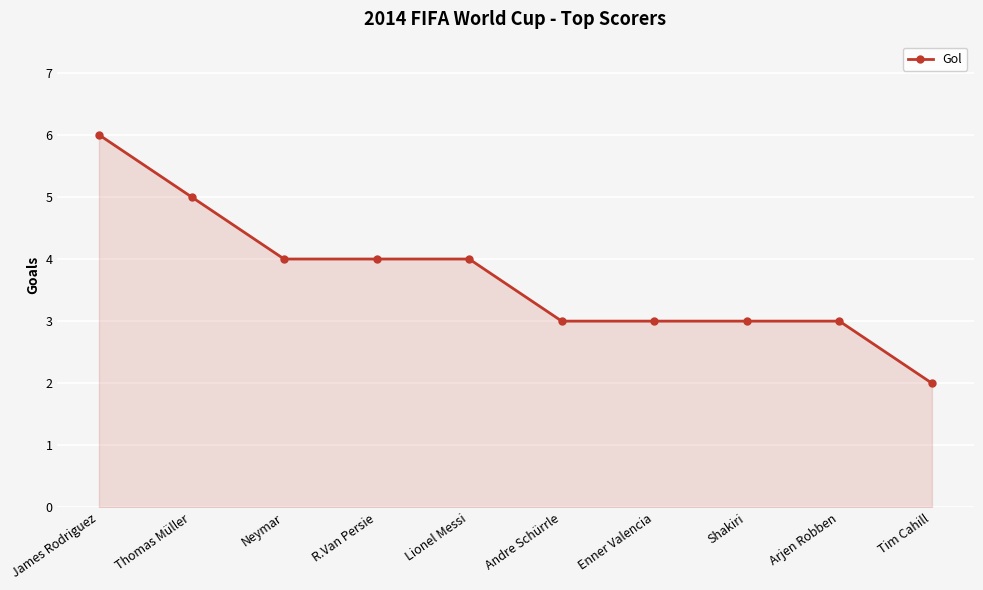

What is the label of the 4th point from the left?

R.Van Persie